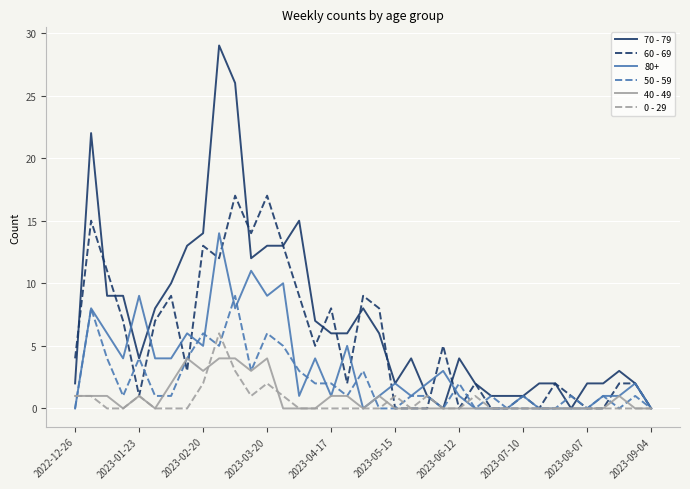

What is the maximum value for 70 - 79?

29